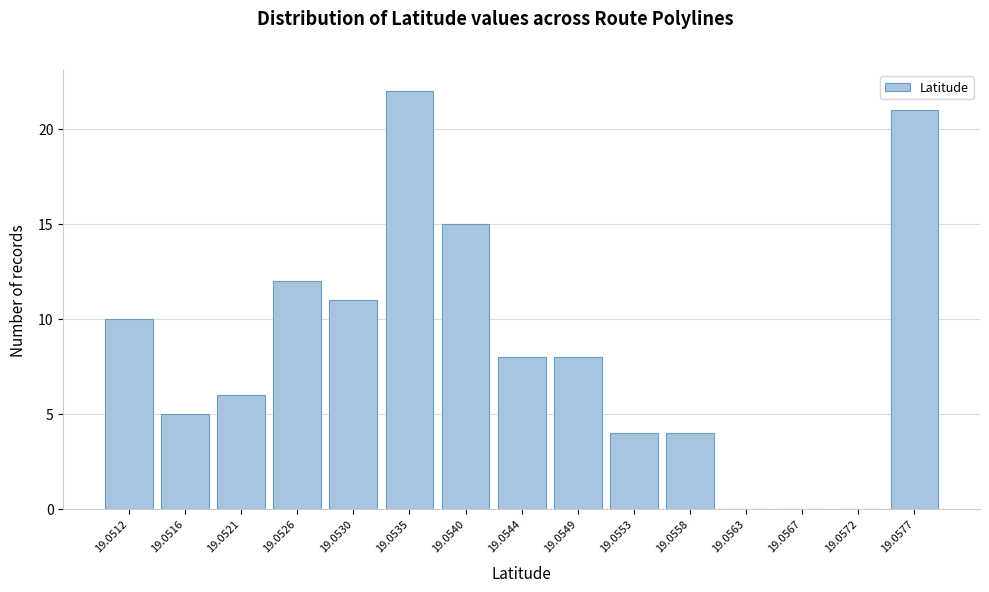

Reading right to left, extract all data points from this chart.

19.0577=21	19.0572=0	19.0567=0	19.0563=0	19.0558=4	19.0553=4	19.0549=8	19.0544=8	19.0540=15	19.0535=22	19.0530=11	19.0526=12	19.0521=6	19.0516=5	19.0512=10